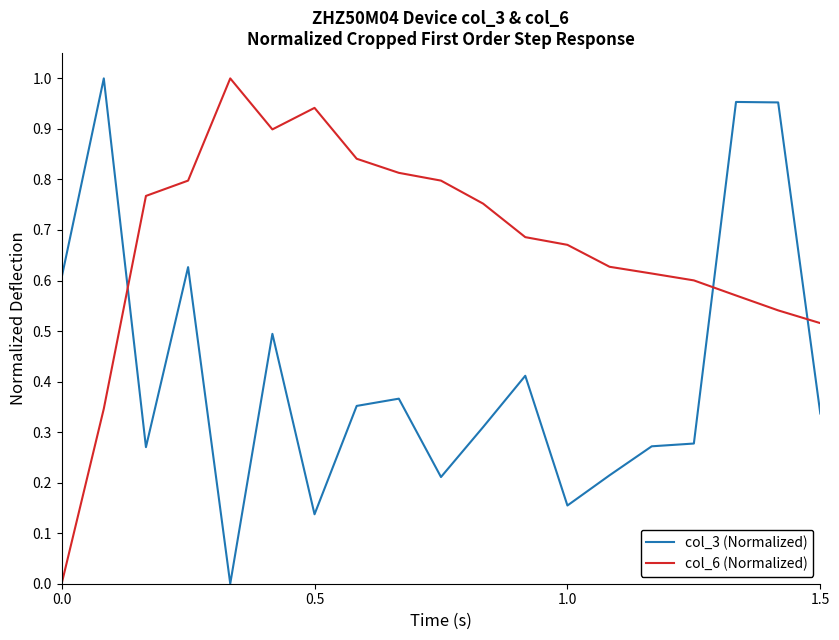

How many times do col_3 (Normalized) and col_6 (Normalized) cross each other?

3